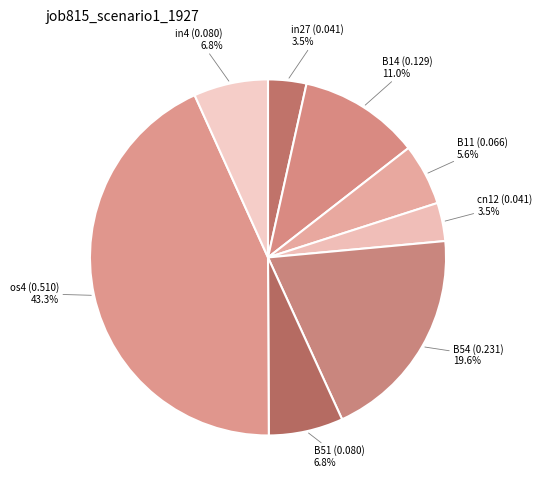

What portion of the pie excludes in27?

96.5%